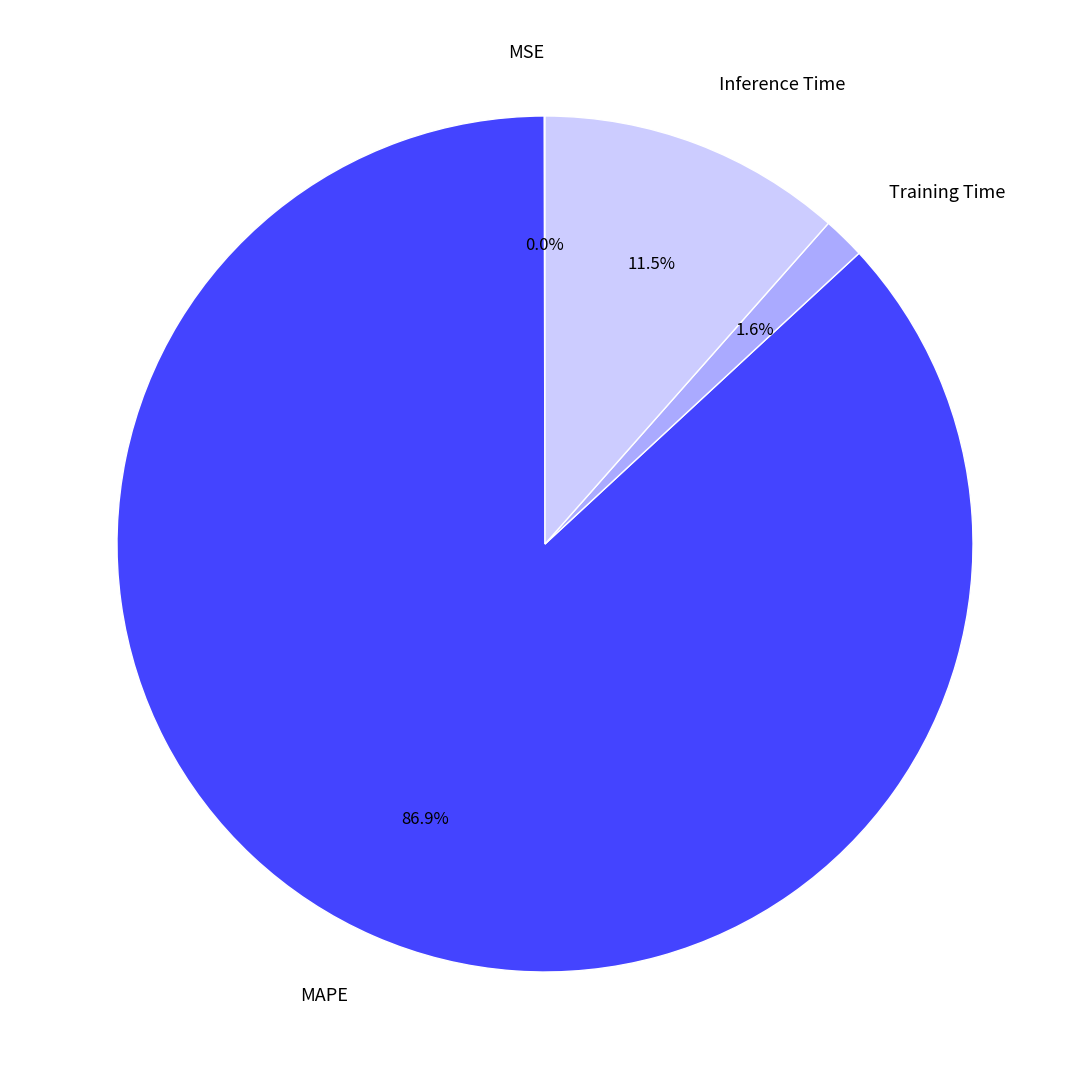

True or false: Inference Time accounts for 18% of the total.

False